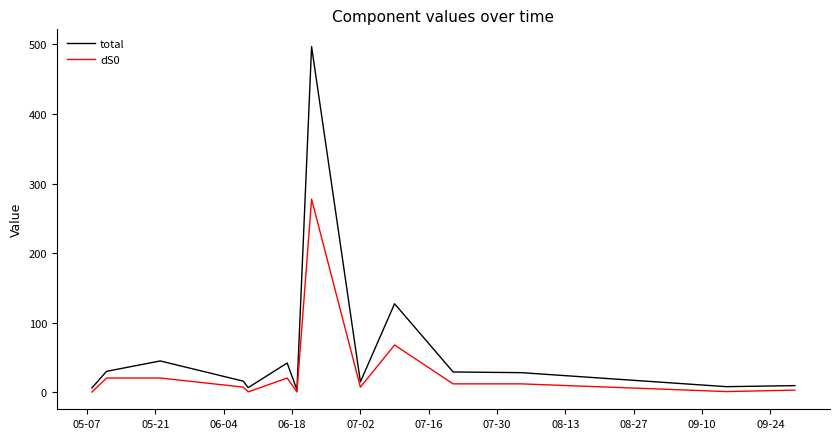

Which series has the largest range (max minus min)?

total